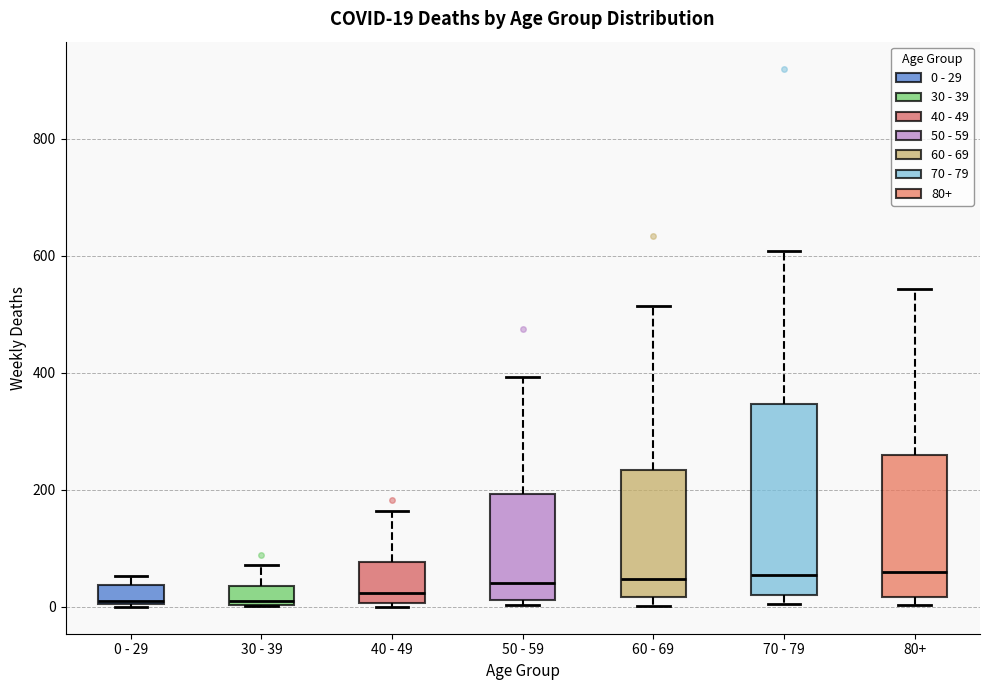

Which box is the tallest, from its lower edge to its upper edge?

70 - 79